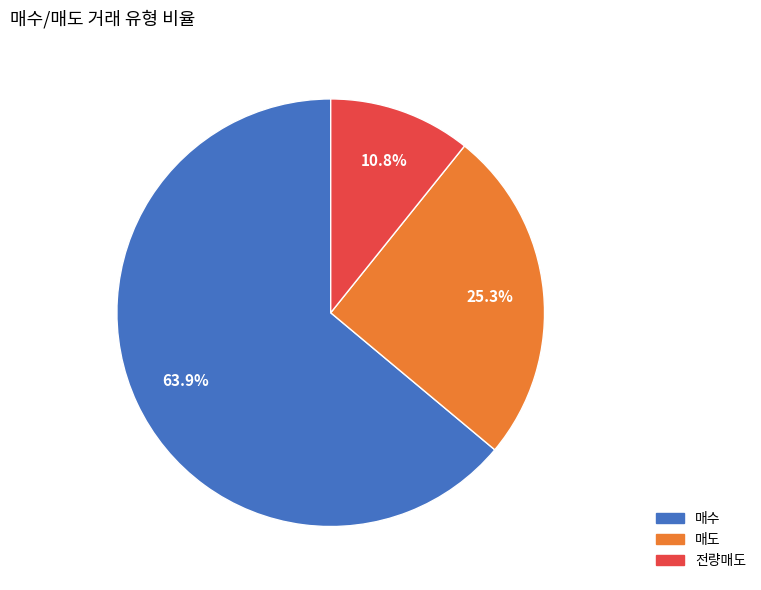

Which category has the biggest portion of the pie?

매수